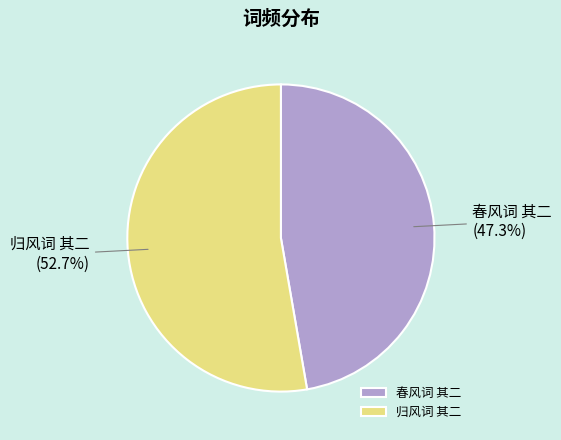

Is 春风词 其二 the majority of the pie?

No